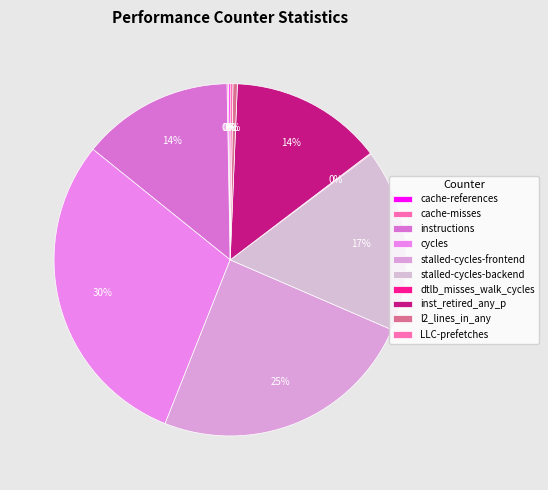

Which category has the smallest portion of the pie?

dtlb_misses_walk_cycles